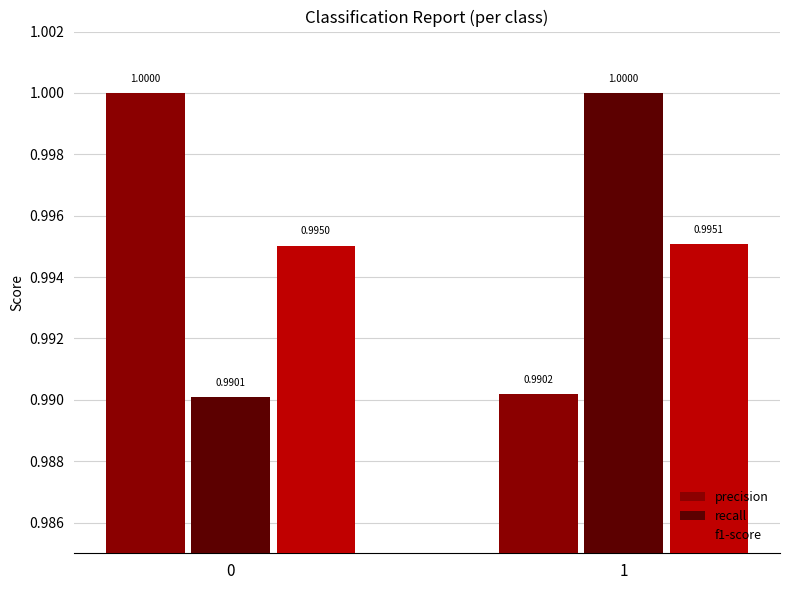

What is the value of the recall bar at the 1st from the left?

1.0